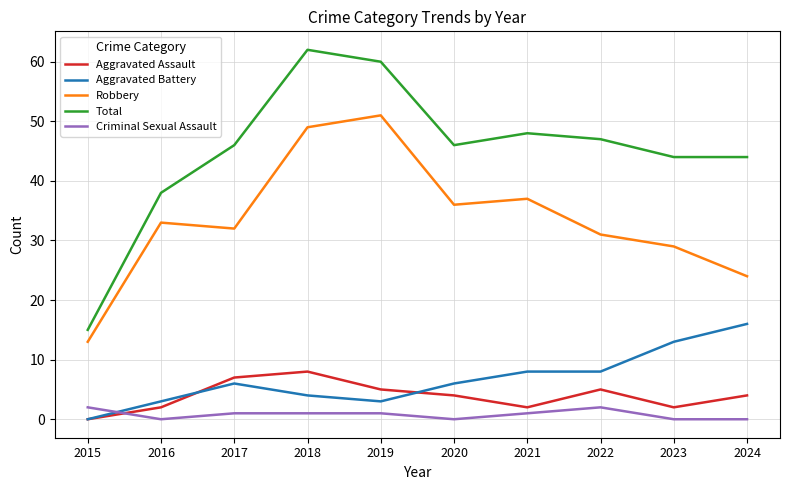

Reading left to right, transcribe all the data shown in this chart.

Aggravated Assault: 2015=0	2016=2	2017=7	2018=8	2019=5	2020=4	2021=2	2022=5	2023=2	2024=4
Aggravated Battery: 2015=0	2016=3	2017=6	2018=4	2019=3	2020=6	2021=8	2022=8	2023=13	2024=16
Robbery: 2015=13	2016=33	2017=32	2018=49	2019=51	2020=36	2021=37	2022=31	2023=29	2024=24
Total: 2015=15	2016=38	2017=46	2018=62	2019=60	2020=46	2021=48	2022=47	2023=44	2024=44
Criminal Sexual Assault: 2015=2	2016=0	2017=1	2018=1	2019=1	2020=0	2021=1	2022=2	2023=0	2024=0